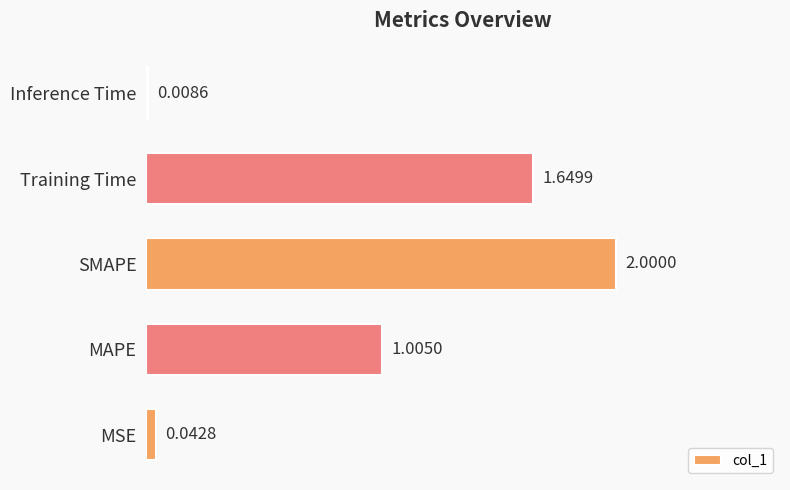

At which category does the chart reach its minimum across all series?

Inference Time